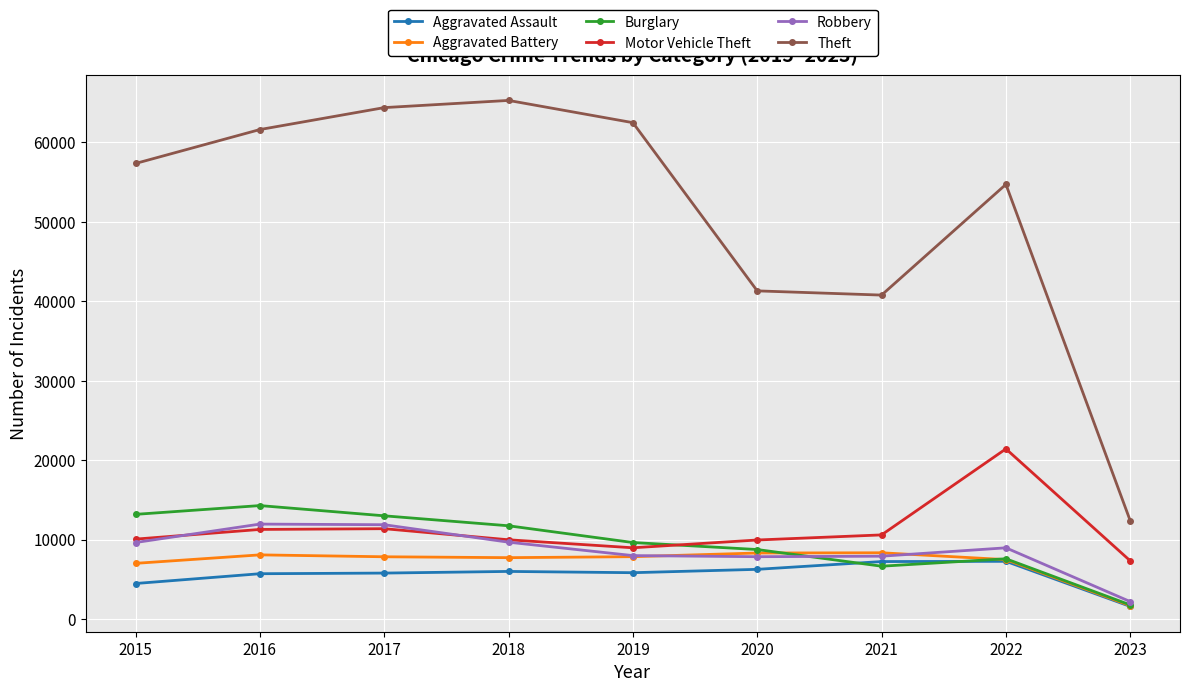

Is it true that Aggravated Battery equals 7018 at 2015?

True